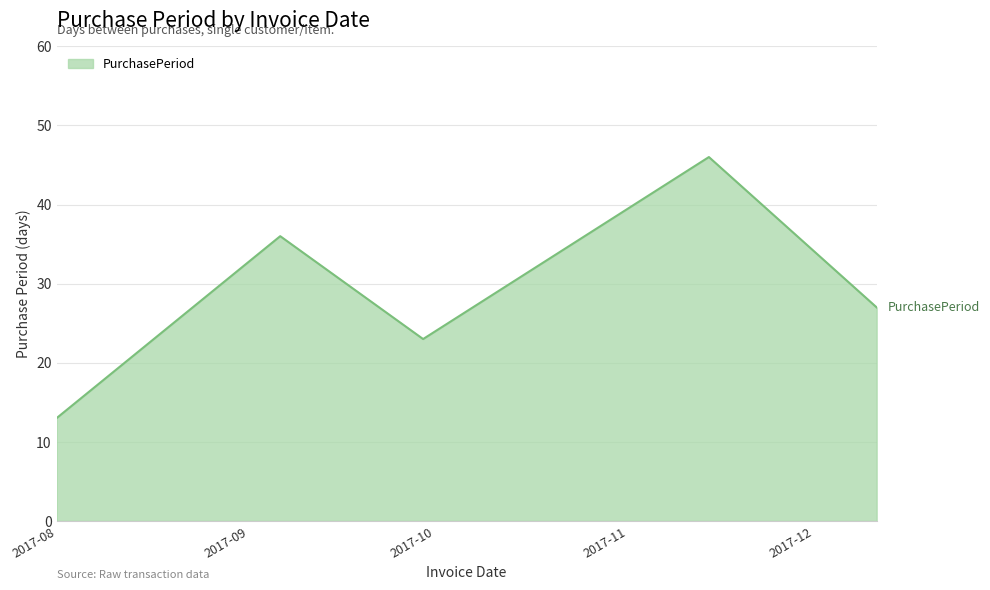

What is the sum of all values?

145